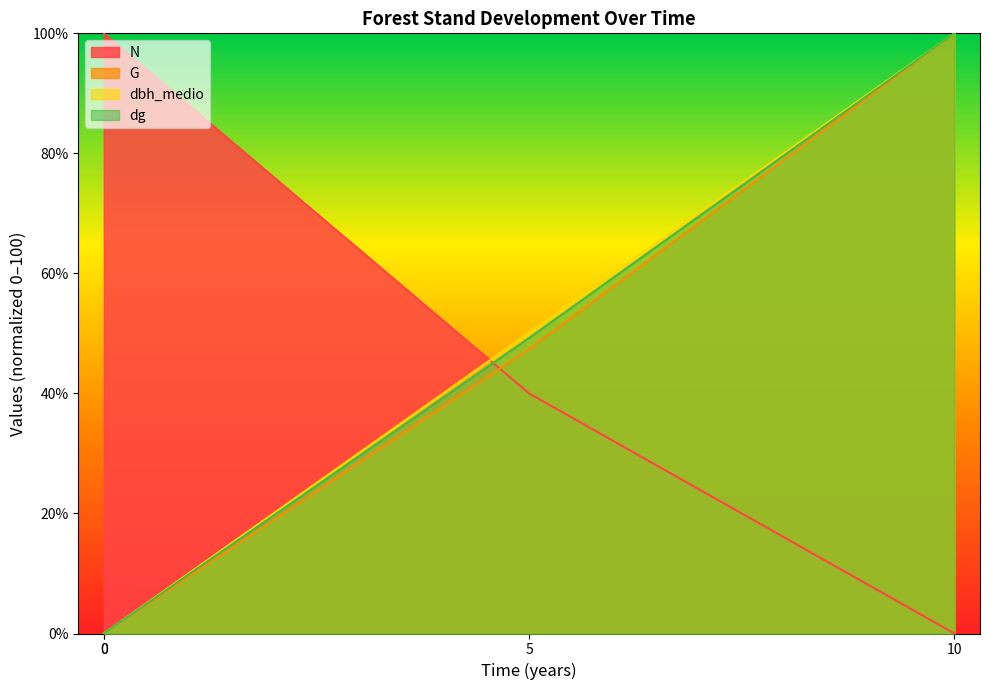

True or false: dbh_medio has more than 1 points higher than both neighbors.

False